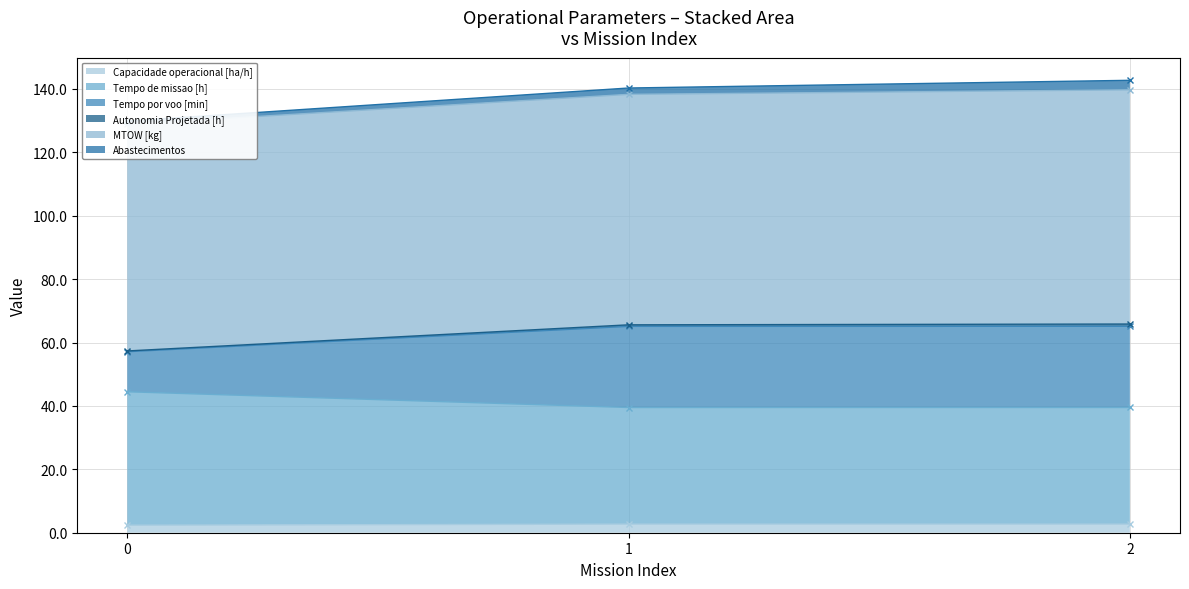

Is the value of Tempo de missao [h] (cumulative) at 2 greater than the value of Abastecimentos (cumulative) at 1?

No